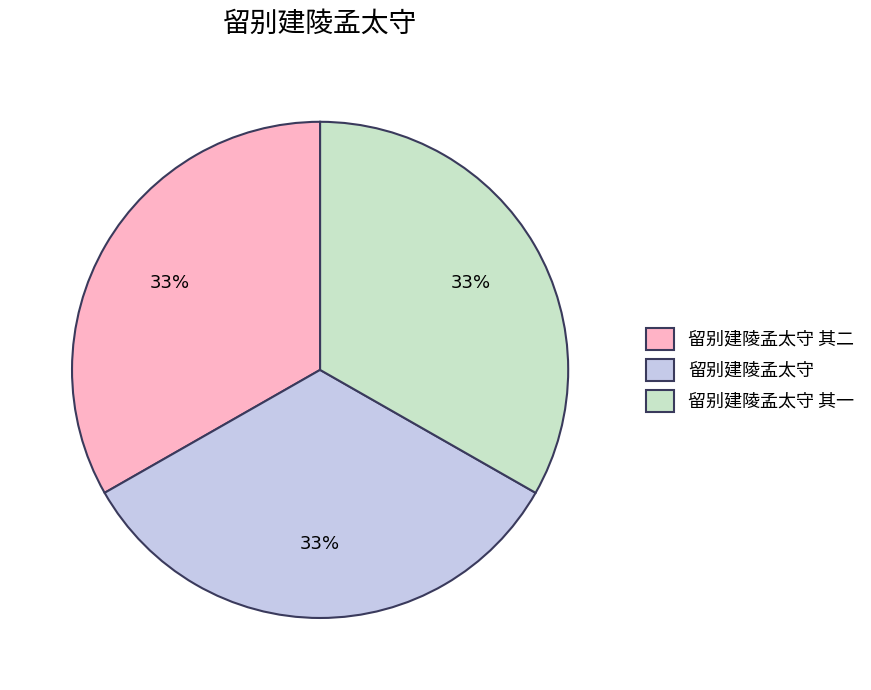

To the nearest percent, what is the average slice percentage?

33%